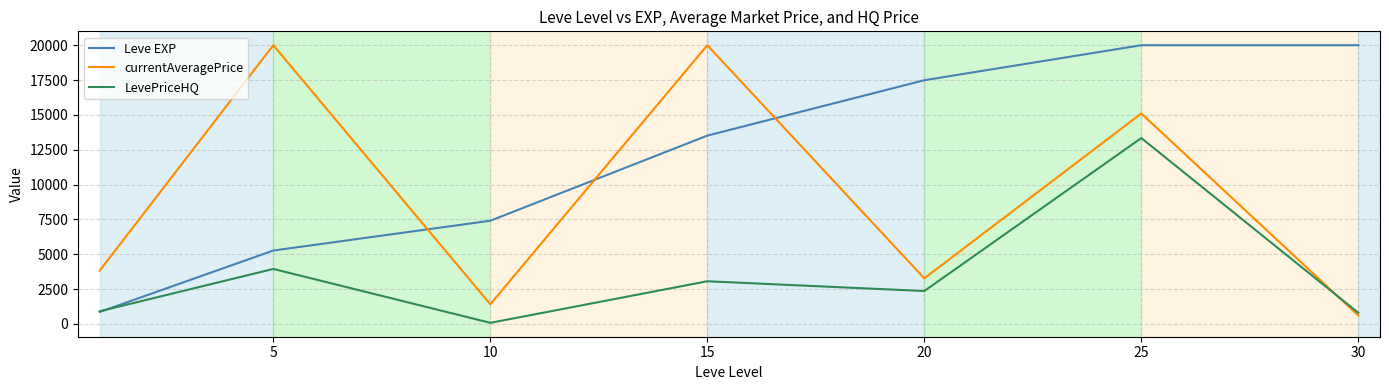

After their last crossing, which series has the higher values: currentAveragePrice or LevePriceHQ?

LevePriceHQ